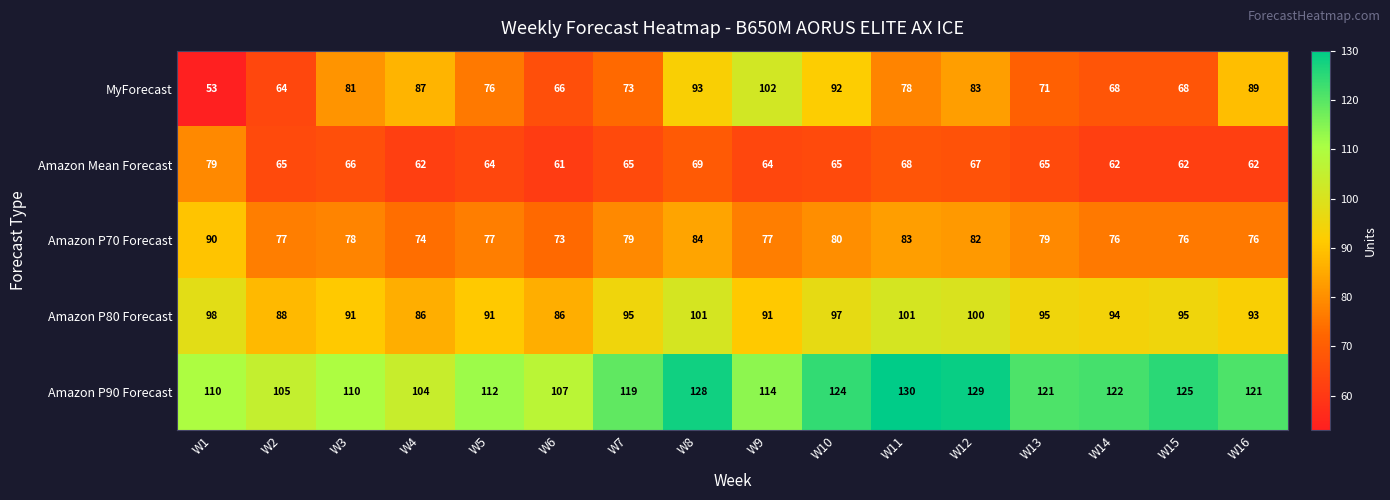

What is the minimum value for Amazon Mean Forecast?

61